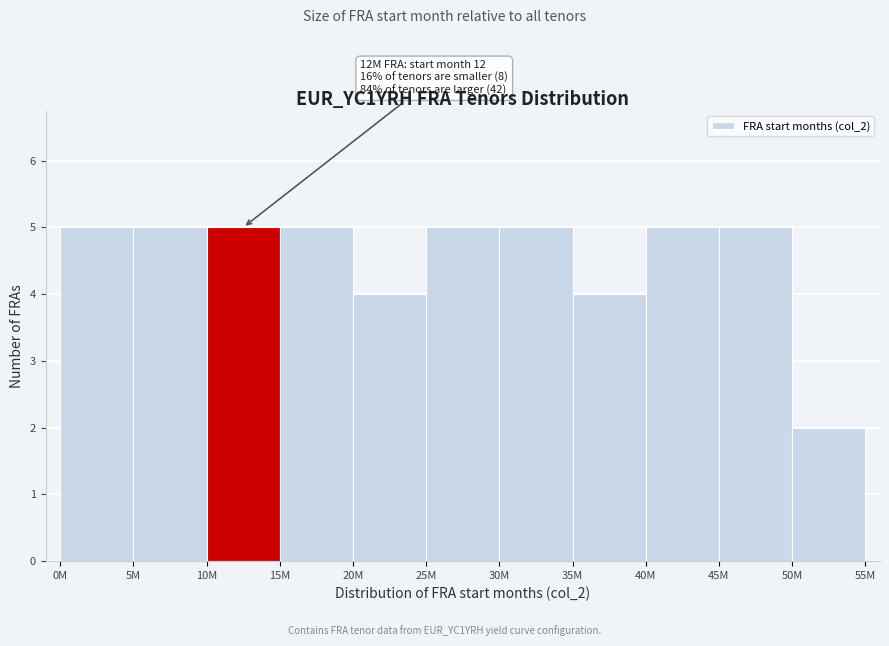

Reading left to right, transcribe all the data shown in this chart.

5	5	5	5	4	5	5	4	5	5	2